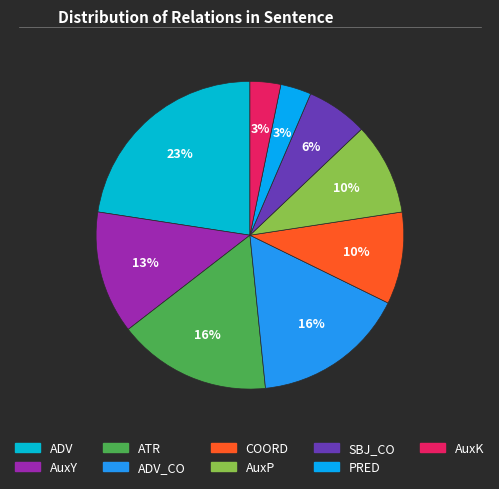

How many slices are in this pie chart?

9